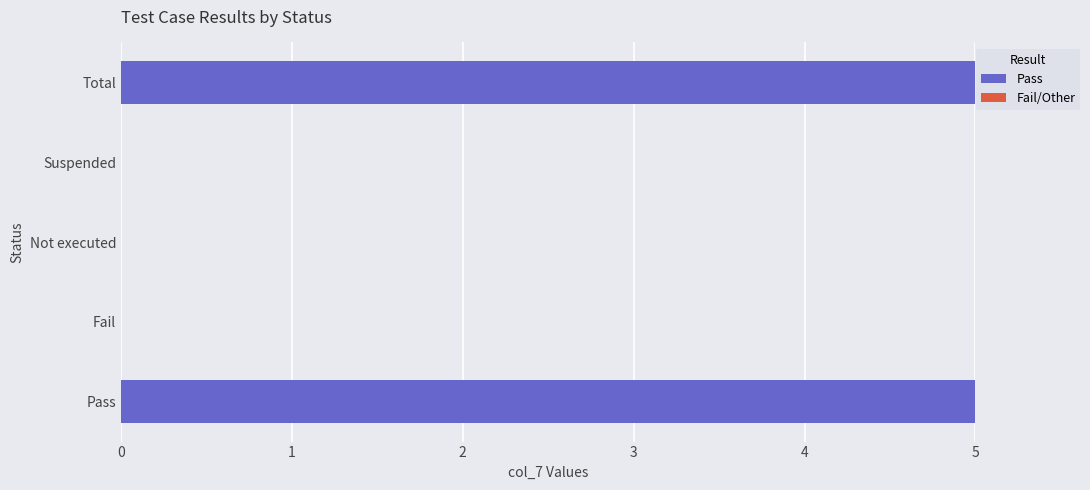

Are the bars horizontal?

Yes